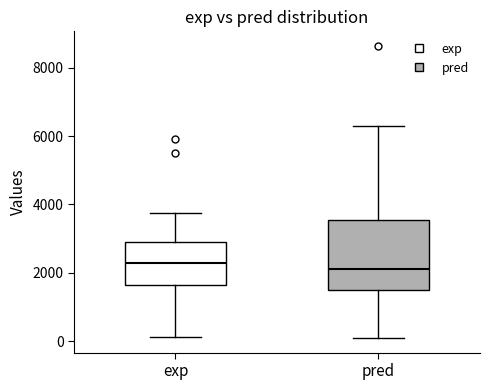

Reading left to right, transcribe this box plot: for each box, give where its median line is, the range the box spans, and where its two whiskers end, as read against the y-axis. The values are not printed on the chart, so give them approximately, as read against the axis.

exp: median 2200, box 1600 to 2800, whiskers 200 to 3800
pred: median 2200, box 1400 to 3600, whiskers 0 to 6400